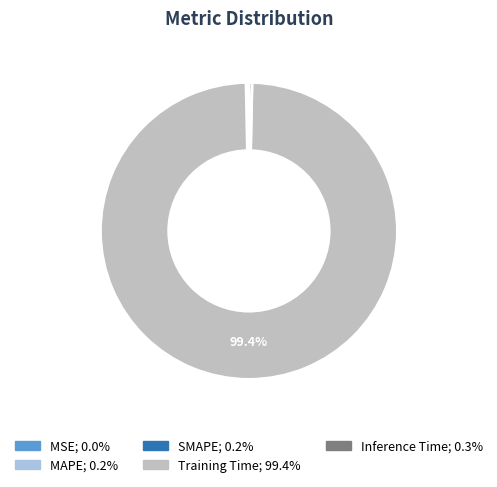

What is the largest slice in the pie chart?

Training Time